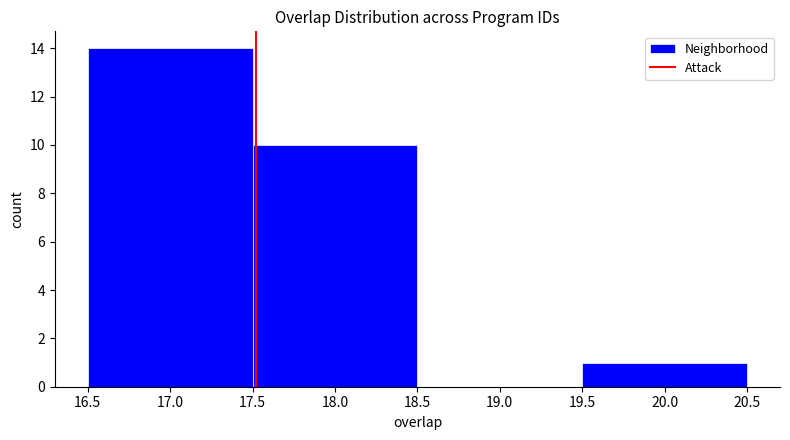

What is the height of the bar covering 17.5 to 18.5 on the x-axis? The values are not printed on the chart, so give them approximately, as read against the axis.

10